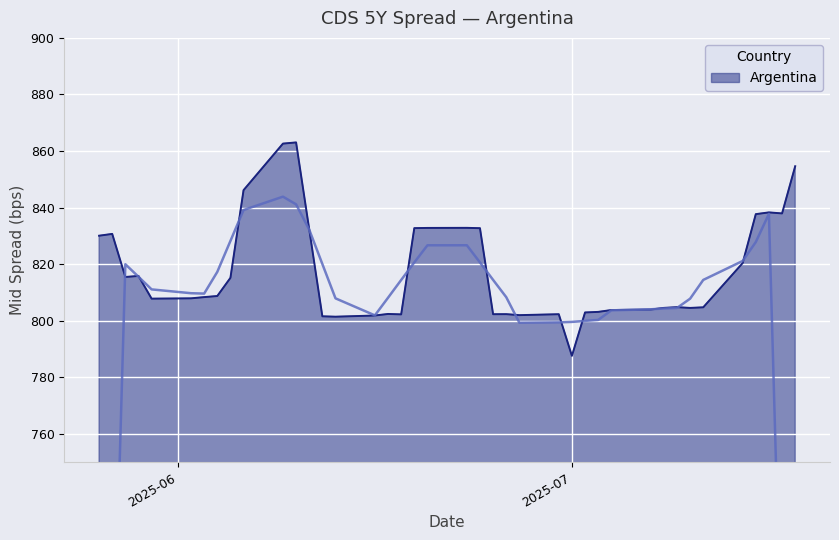

What is the label of the 28th point from the right?

2025-06-11